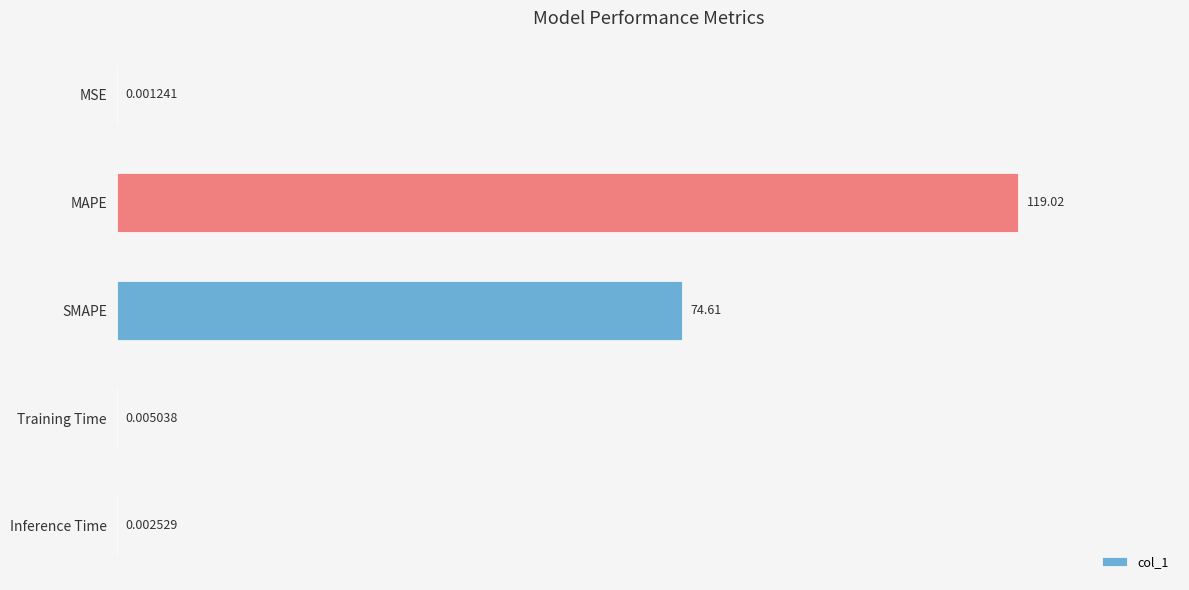

Which has a higher value, Inference Time or MAPE?

MAPE